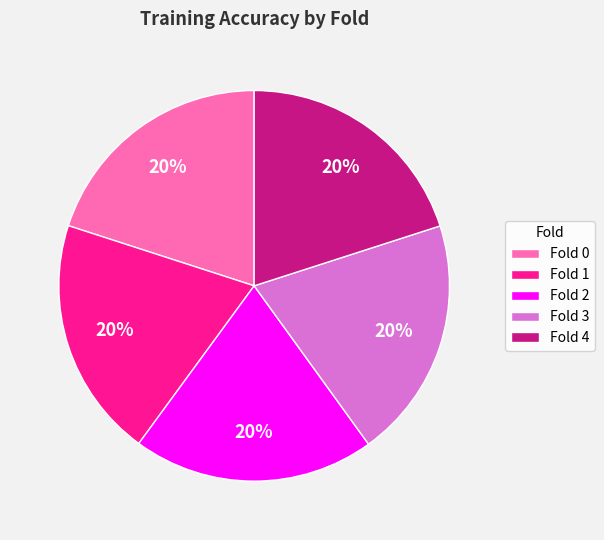

True or false: Fold 2 accounts for 20% of the total.

True